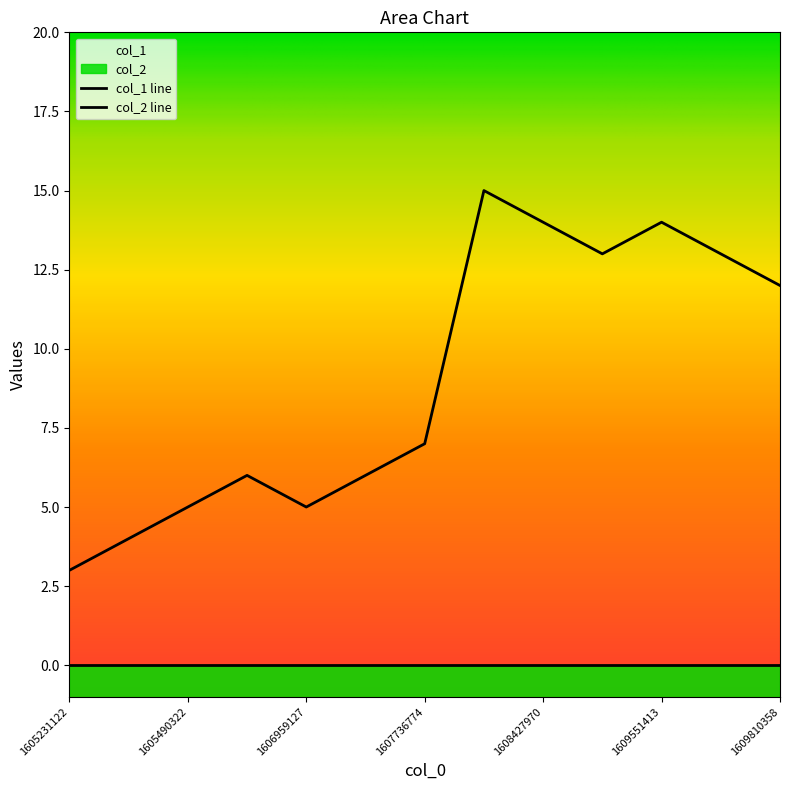

List the labels in order of value, largest first.

1608255132, 1608427970, 1609551413, 1609378328, 1609637535, 1609810358, 1607736774, 1606267915, 1607218318, 1605490322, 1606959127, 1605317523, 1605231122